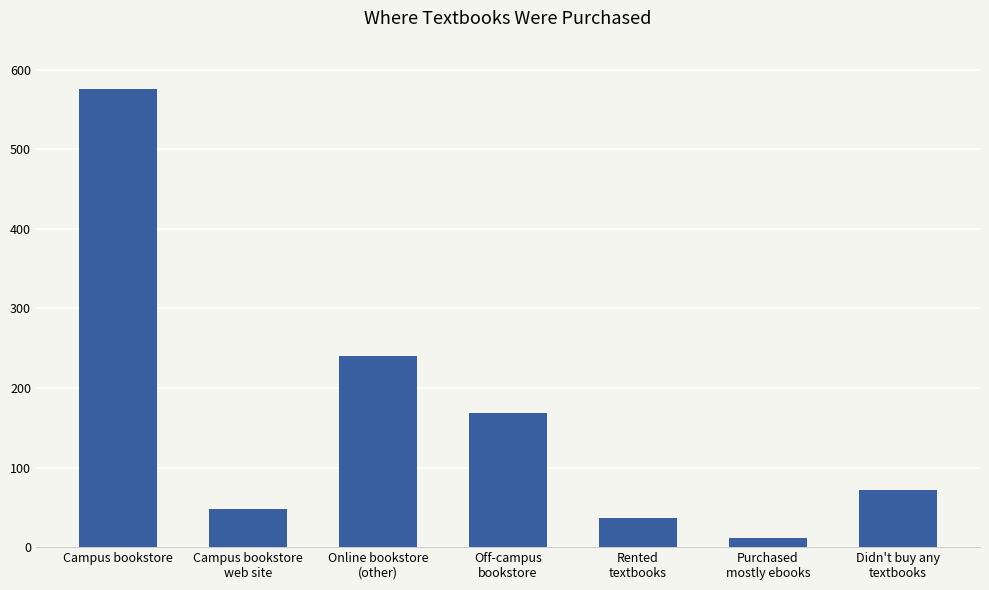

Reading left to right, what are all the values shown in this chart?

Campus bookstore=576	Campus bookstore
web site=48	Online bookstore
(other)=240	Off-campus
bookstore=168	Rented
textbooks=36	Purchased
mostly ebooks=12	Didn't buy any
textbooks=72